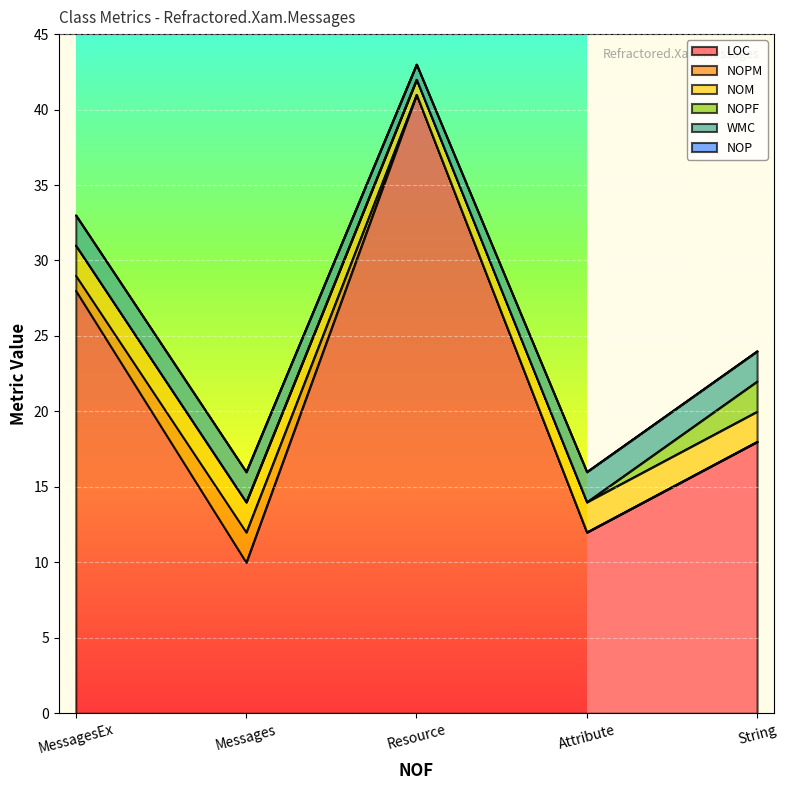

What is the total value across all series at String?

24